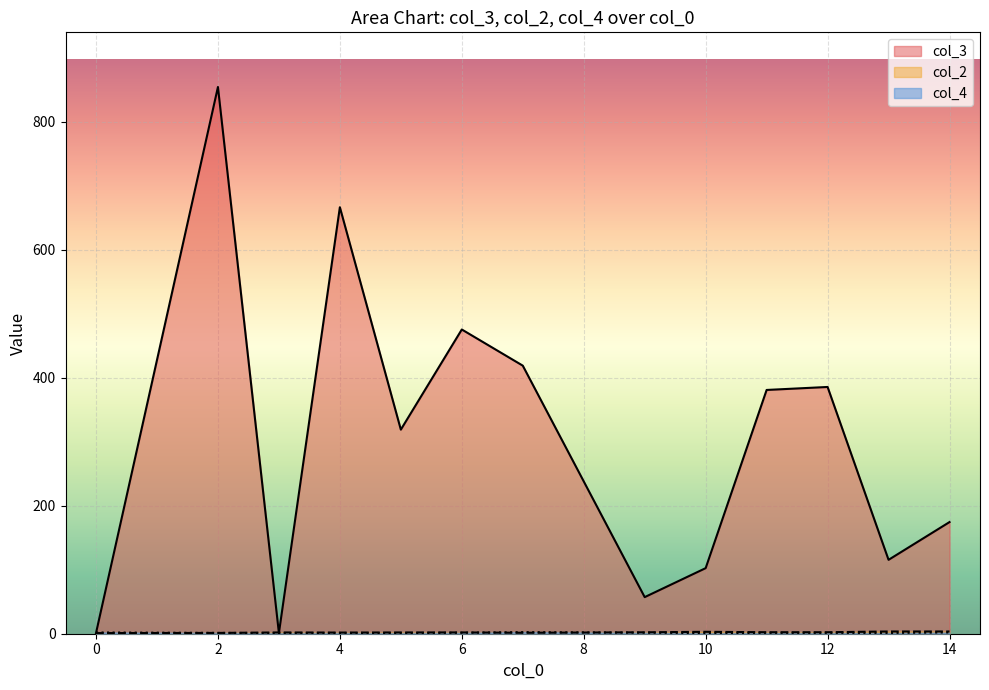

What is the highest value of the col_4 series?

4